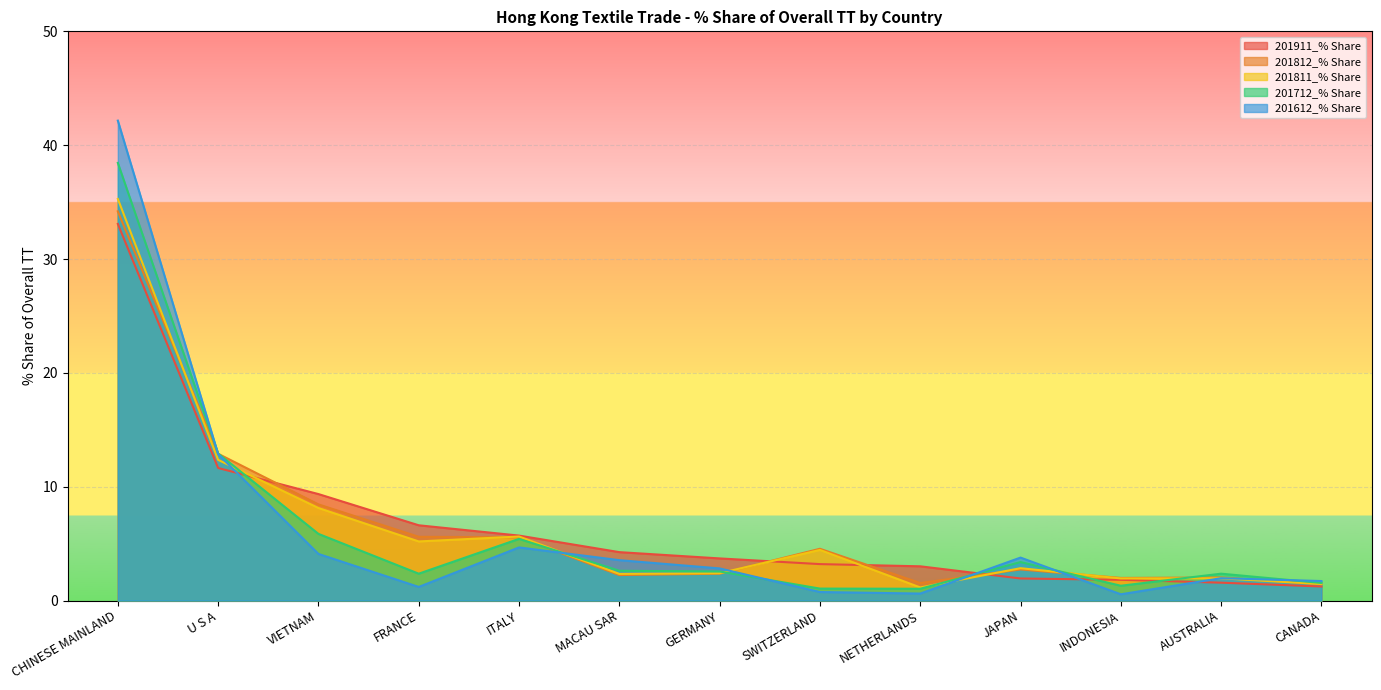

Count the number of categories in the chart.

13